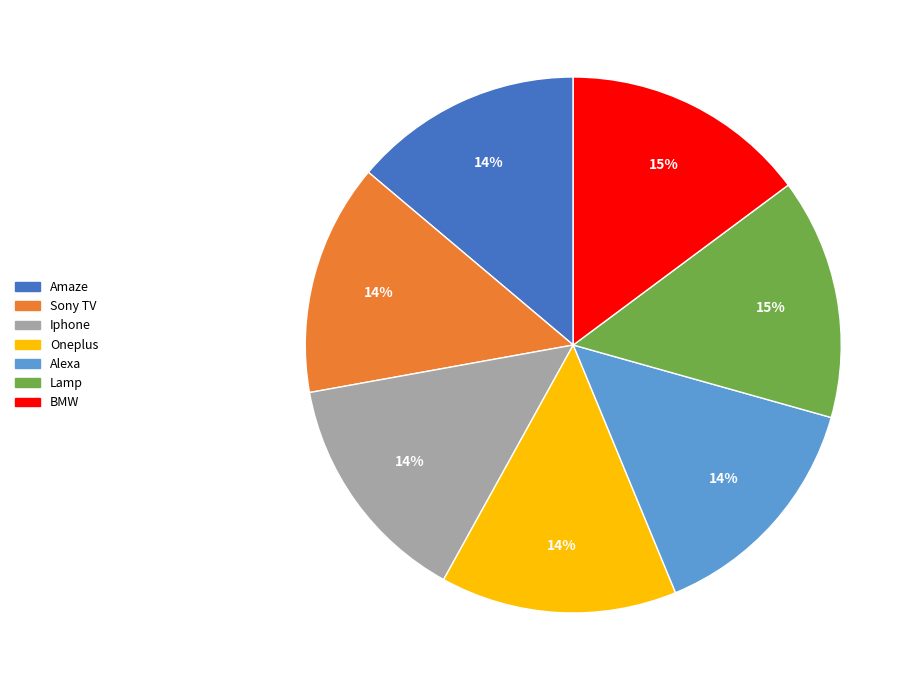

True or false: BMW accounts for 15% of the total.

True